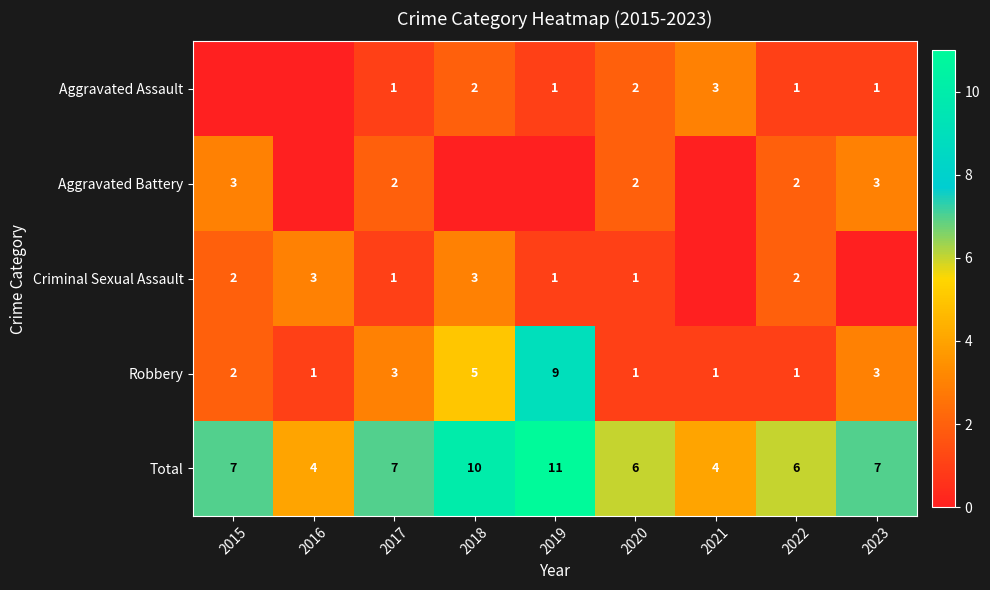

What is the total value across all series at 2020?

12